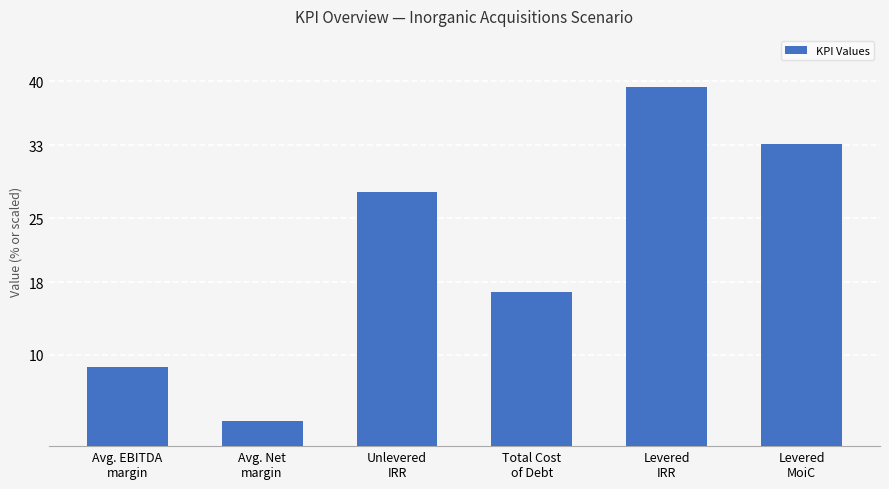

The chart shows a value of 2.8 at Avg. Net
margin. True or false?

True